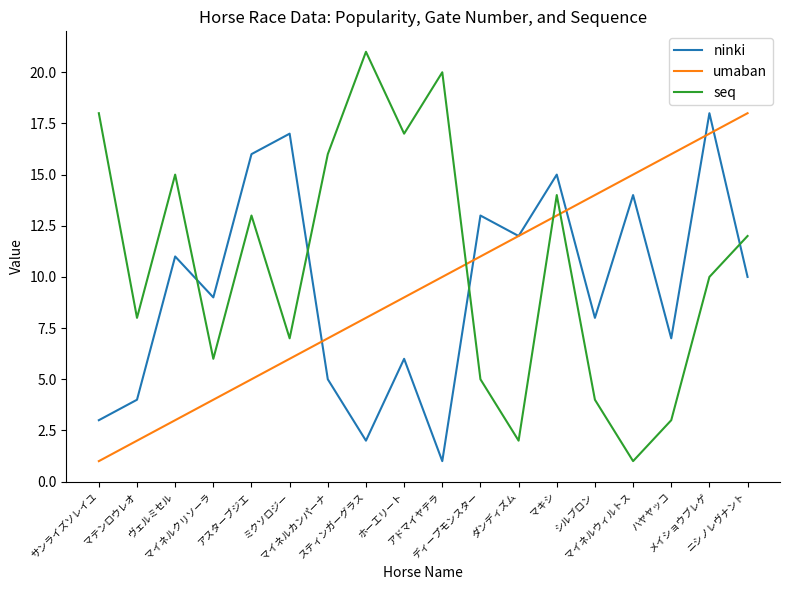

True or false: ninki and seq intersect in this chart.

True